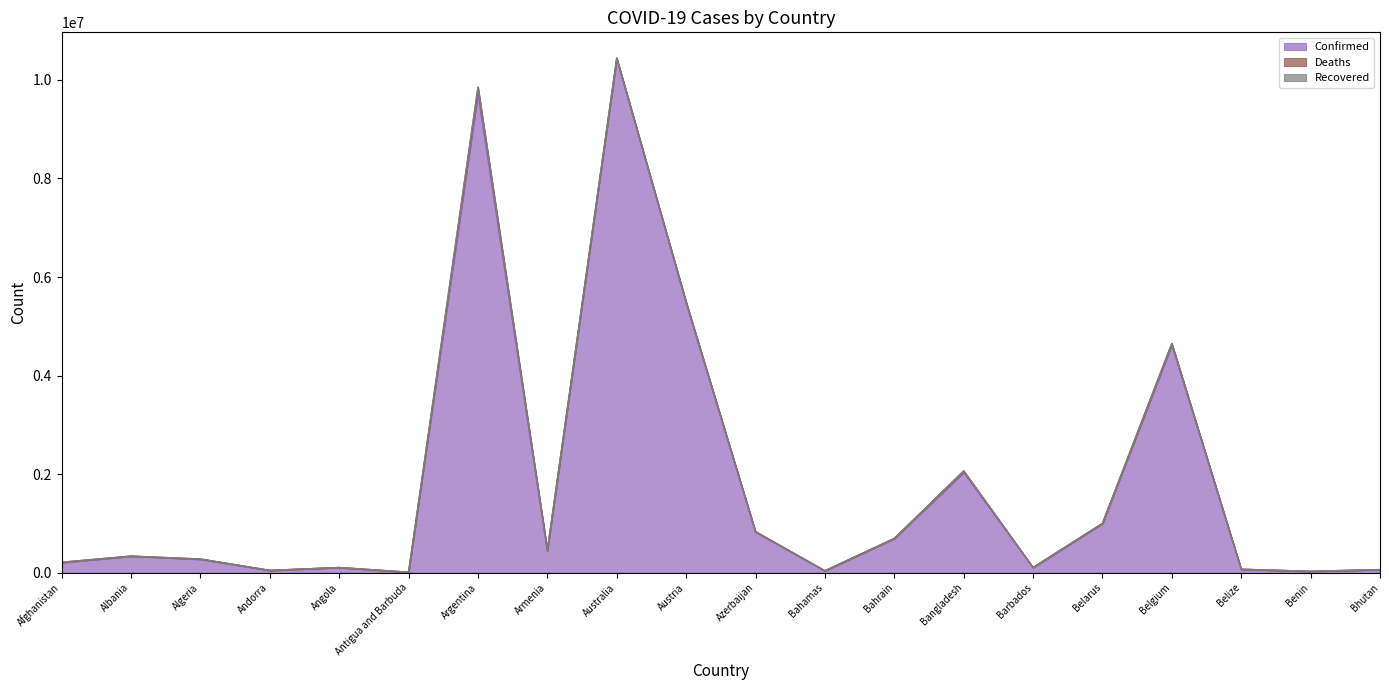

What is the label of the 9th point from the right?

Bahamas